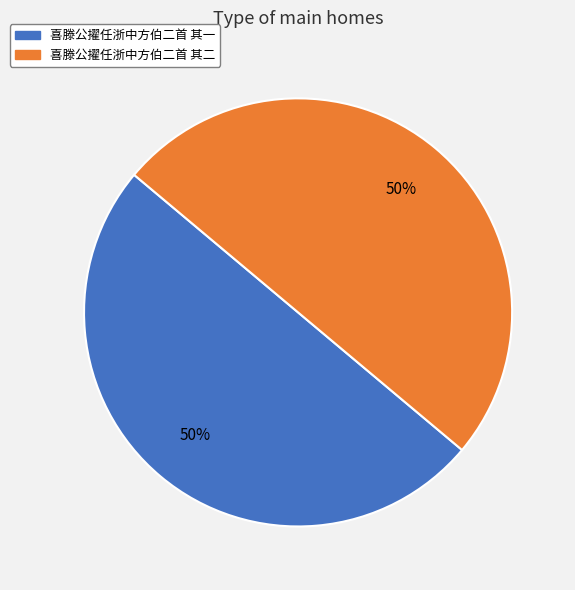

Do 喜滕公擢任浙中方伯二首 其二 and 喜滕公擢任浙中方伯二首 其一 together represent more than half of the pie?

Yes